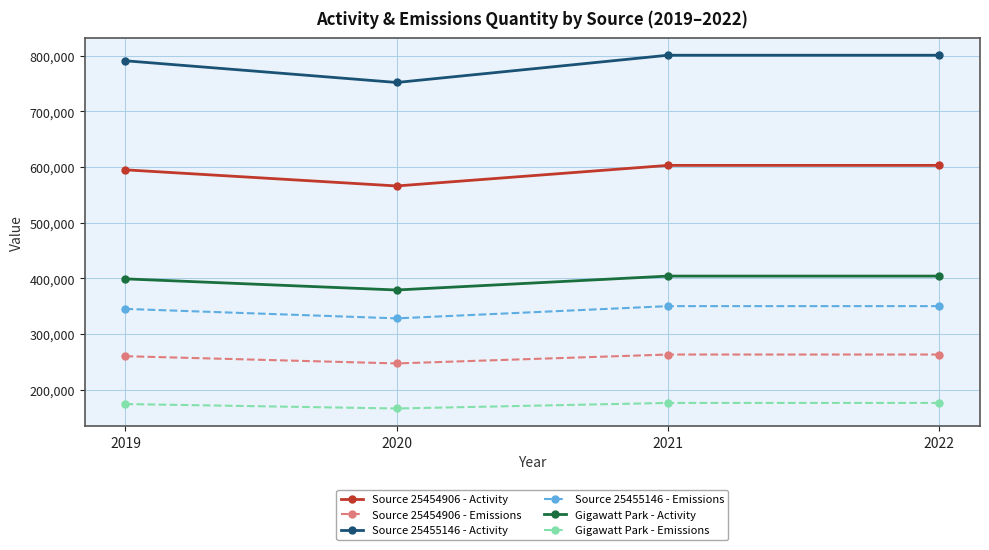

What is the sum of all Gigawatt Park - Activity values?

1586000